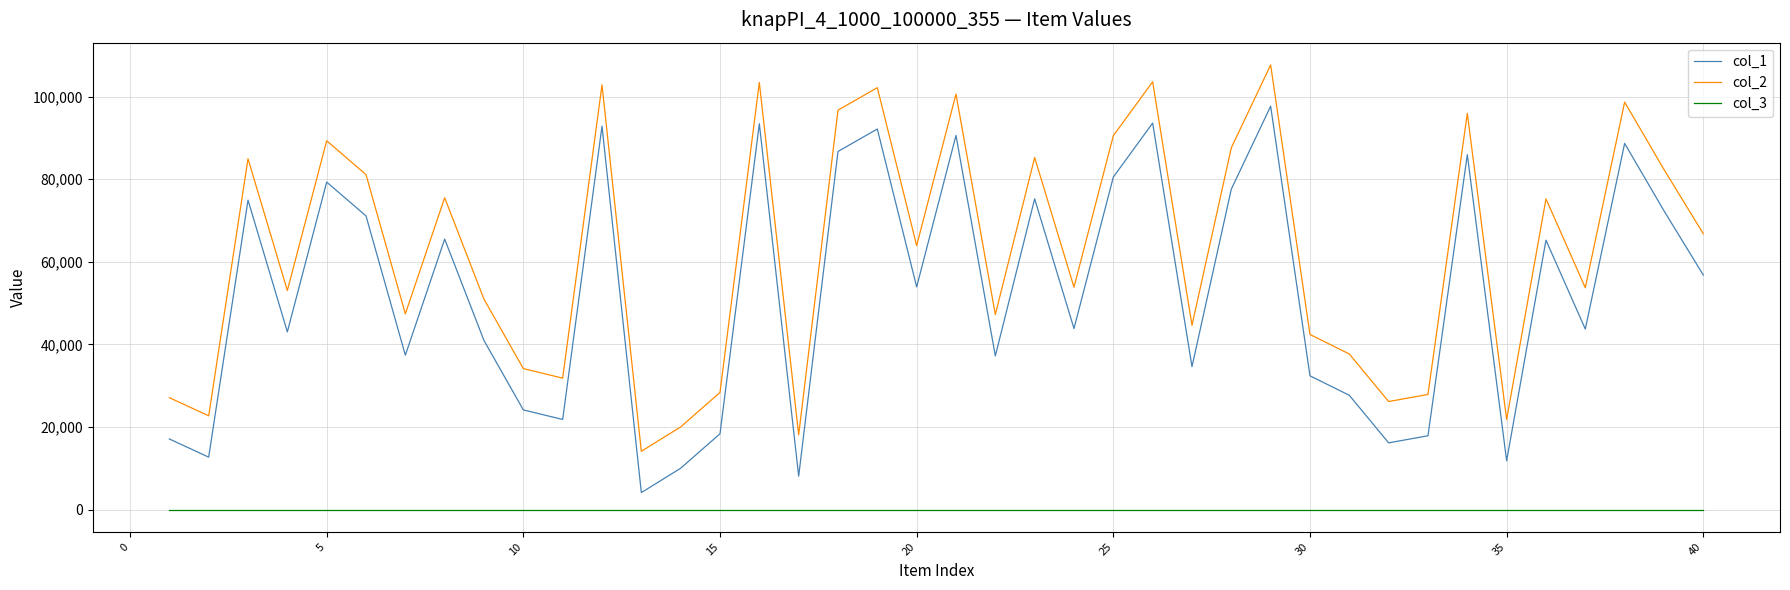

What is the sum of all col_2 values?

2497095